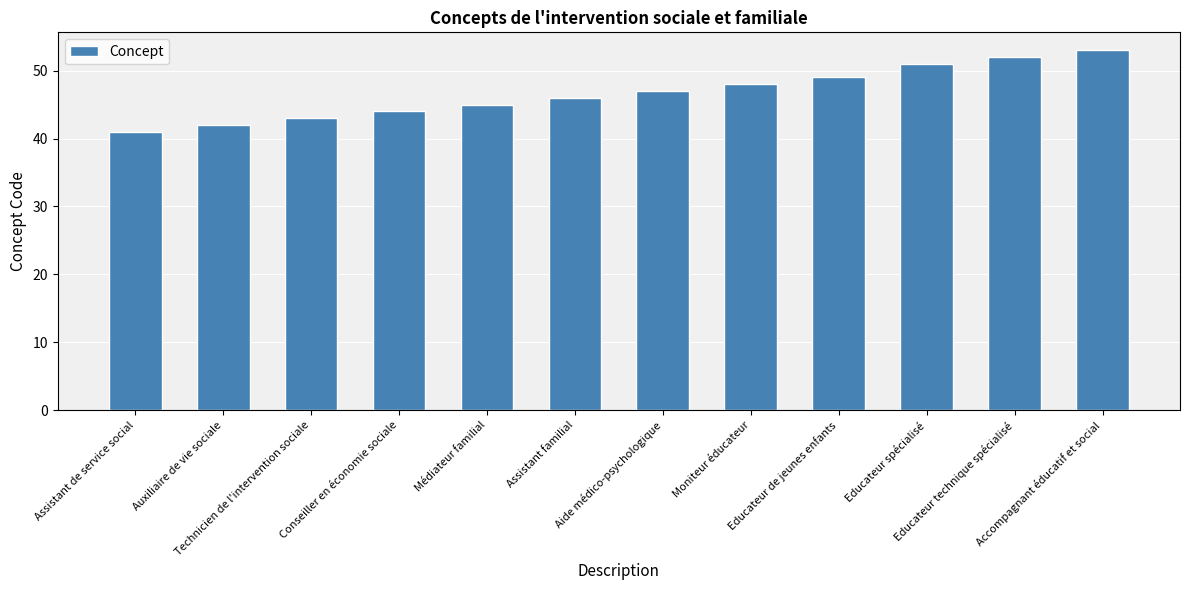

What is the label of the 6th bar from the right?

Aide médico-psychologique